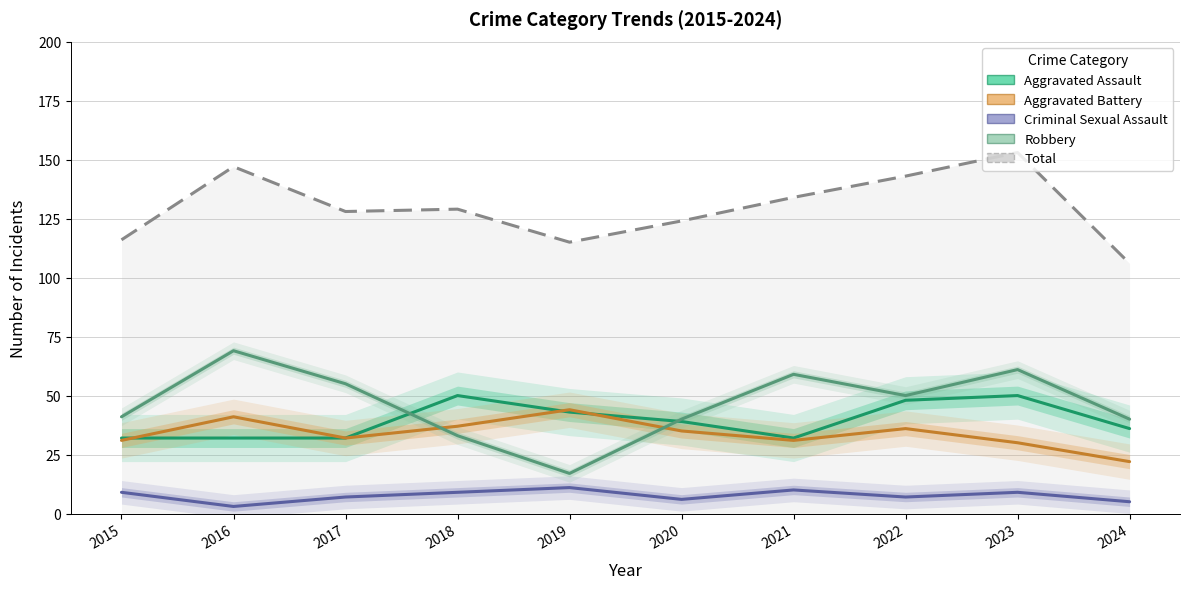

What is the difference between the second highest and second lowest values in the Criminal Sexual Assault series?

5